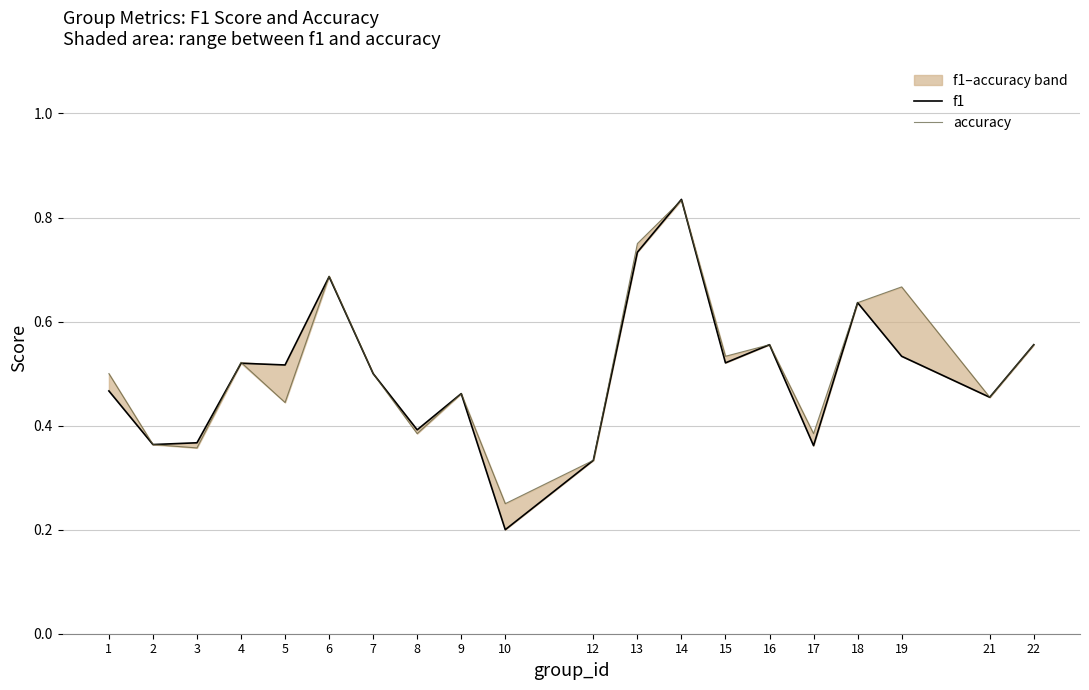

Rank the series by their average value, from lowest to highest.

f1, accuracy